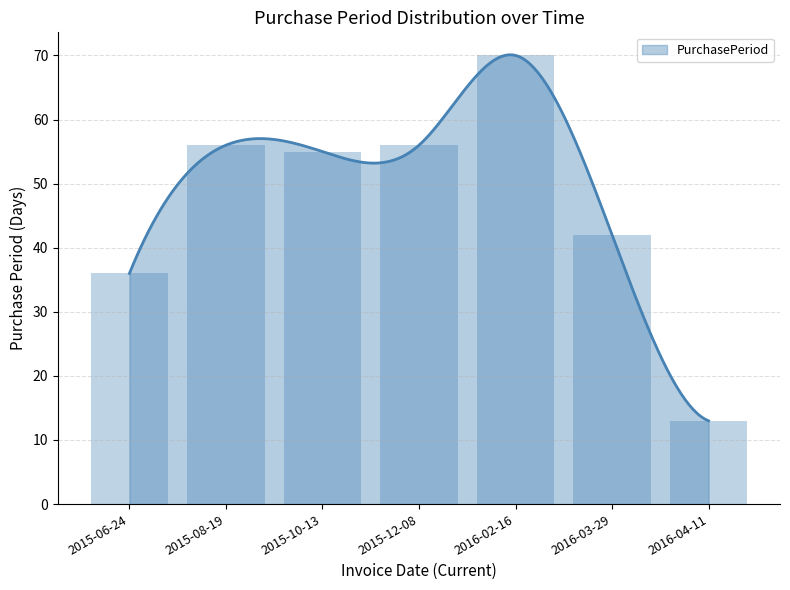

What is the sum of all values?

328